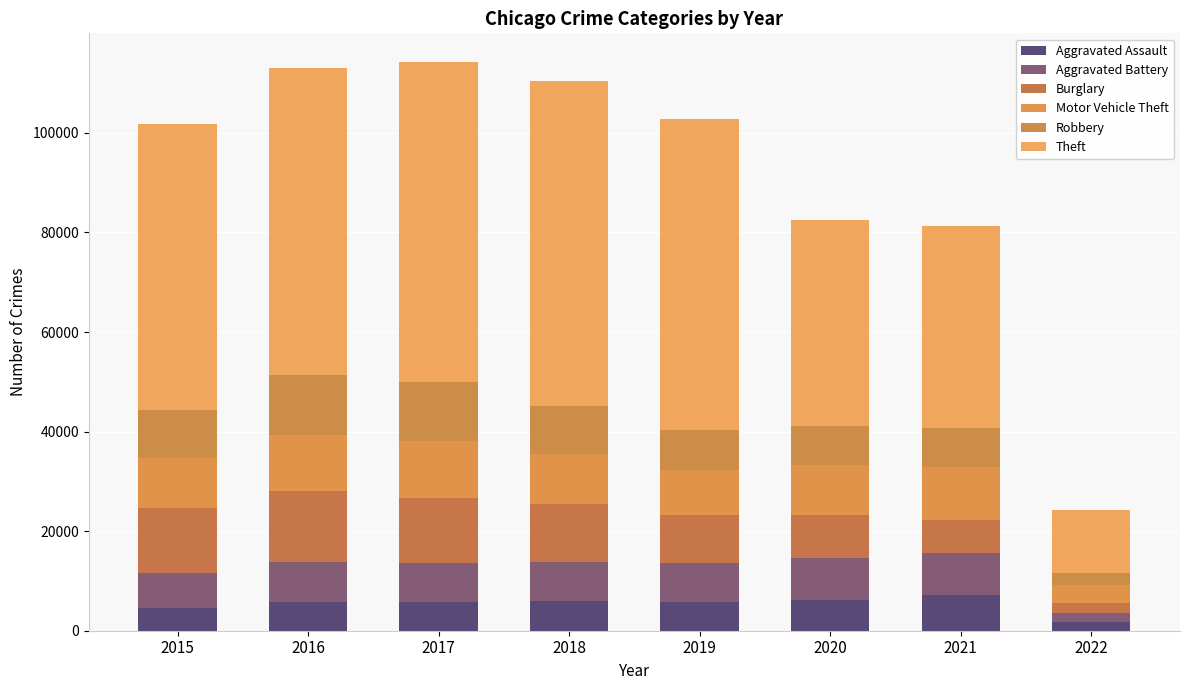

How many bars are there in total?

8